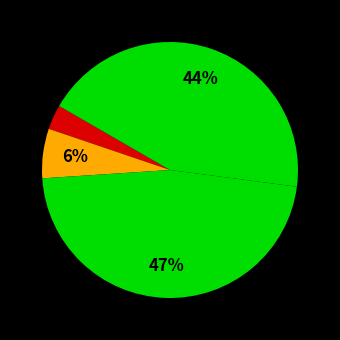

How many slices are in this pie chart?

4